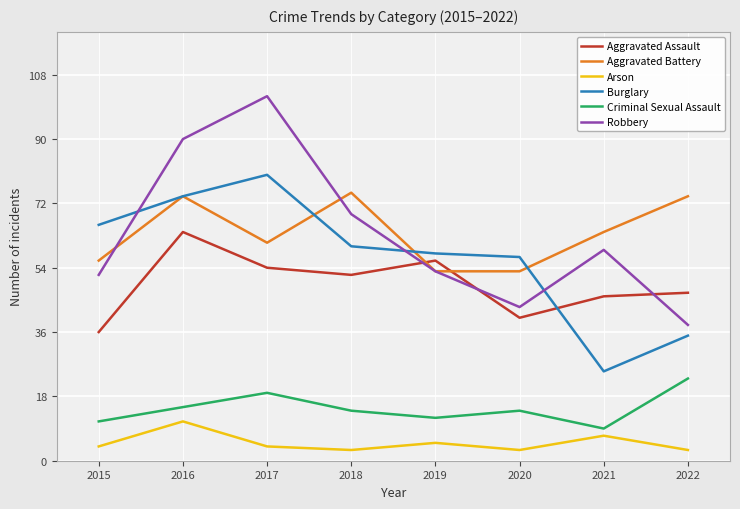

True or false: Arson and Burglary intersect in this chart.

False